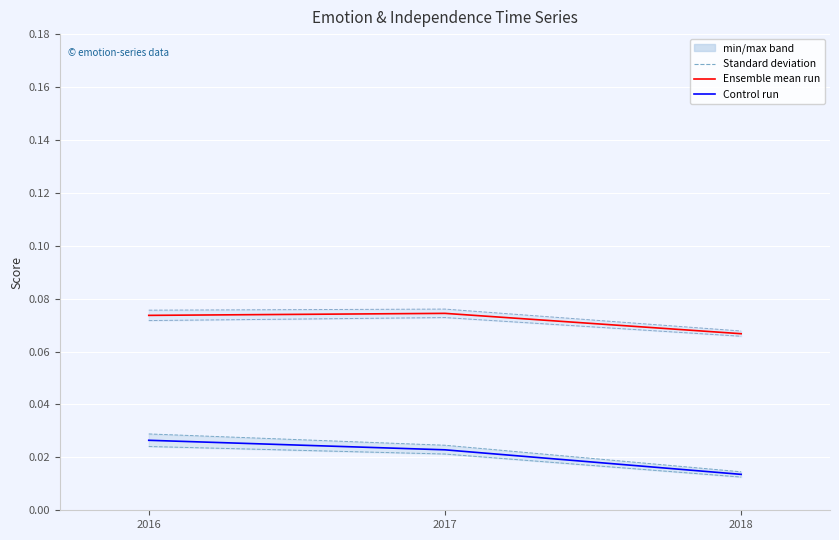

Rank the categories by sadness_dyu value from highest to lowest.

2016, 2017, 2018